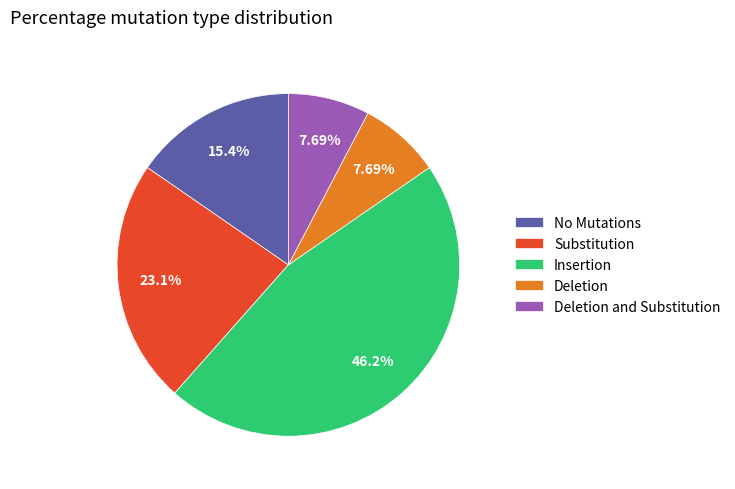

Does Substitution account for over 50% of the chart?

No